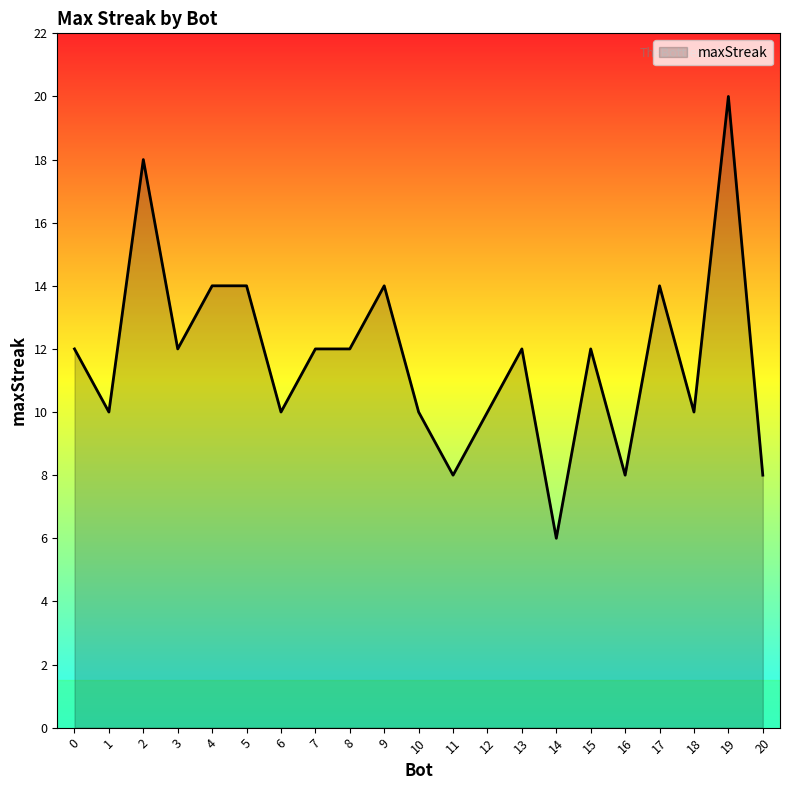

Which has a higher value, 0 or 2?

2